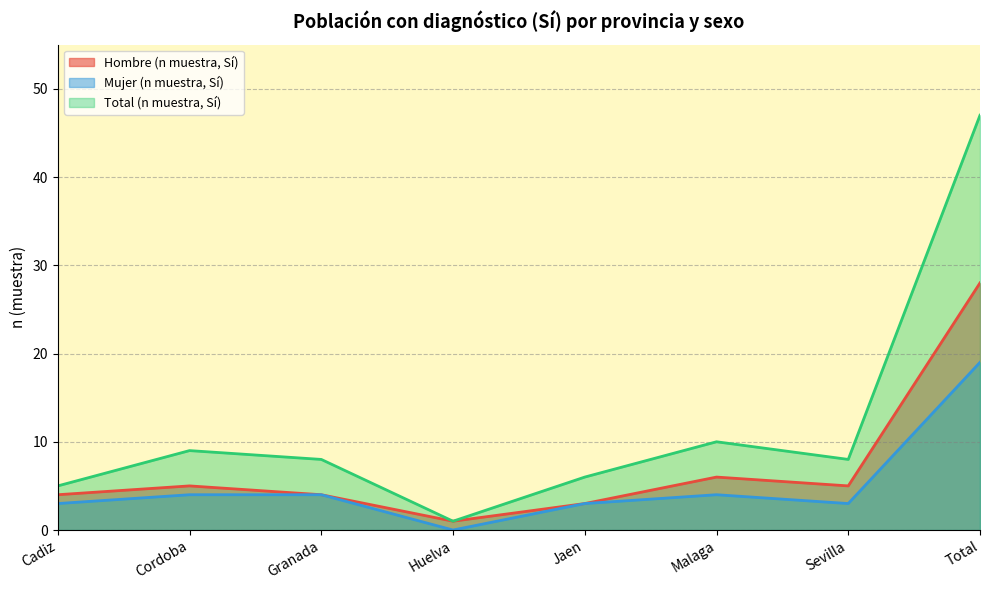

What is the average value of the Hombre (n muestra, Sí) series?

7